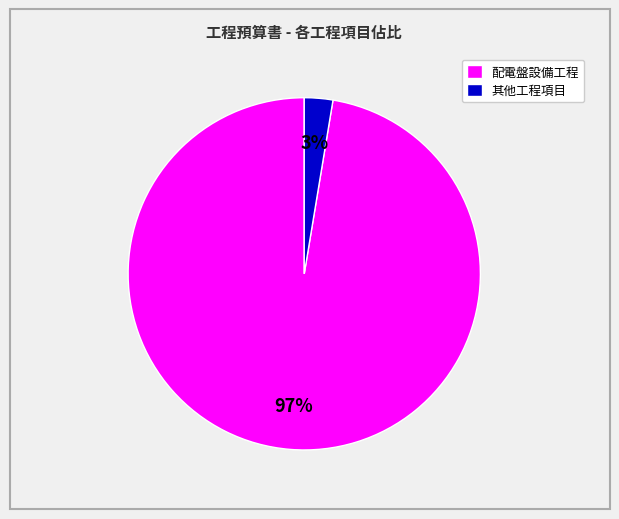

What is the largest slice in the pie chart?

配電盤設備工程